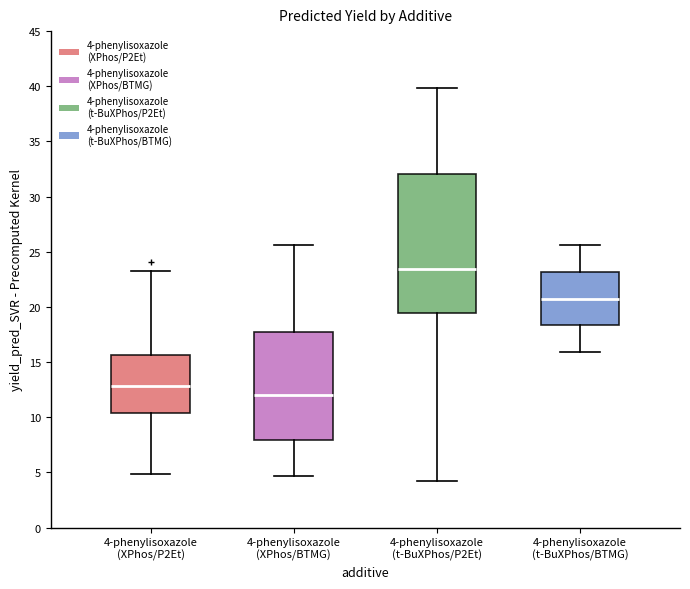

Reading left to right, read every box against the y-axis: the position of its median line, the range the box covers, and the ends of its whiskers. The values are not printed on the chart, so give them approximately, as read against the axis.

4-phenylisoxazole (XPhos/P2Et): median 13.0, box 10.5 to 15.5, whiskers 5.0 to 23.5
4-phenylisoxazole (XPhos/BTMG): median 12.0, box 8.0 to 17.5, whiskers 4.5 to 25.5
4-phenylisoxazole (t-BuXPhos/P2Et): median 23.5, box 19.5 to 32.0, whiskers 4.0 to 40.0
4-phenylisoxazole (t-BuXPhos/BTMG): median 21.0, box 18.5 to 23.0, whiskers 16.0 to 25.5